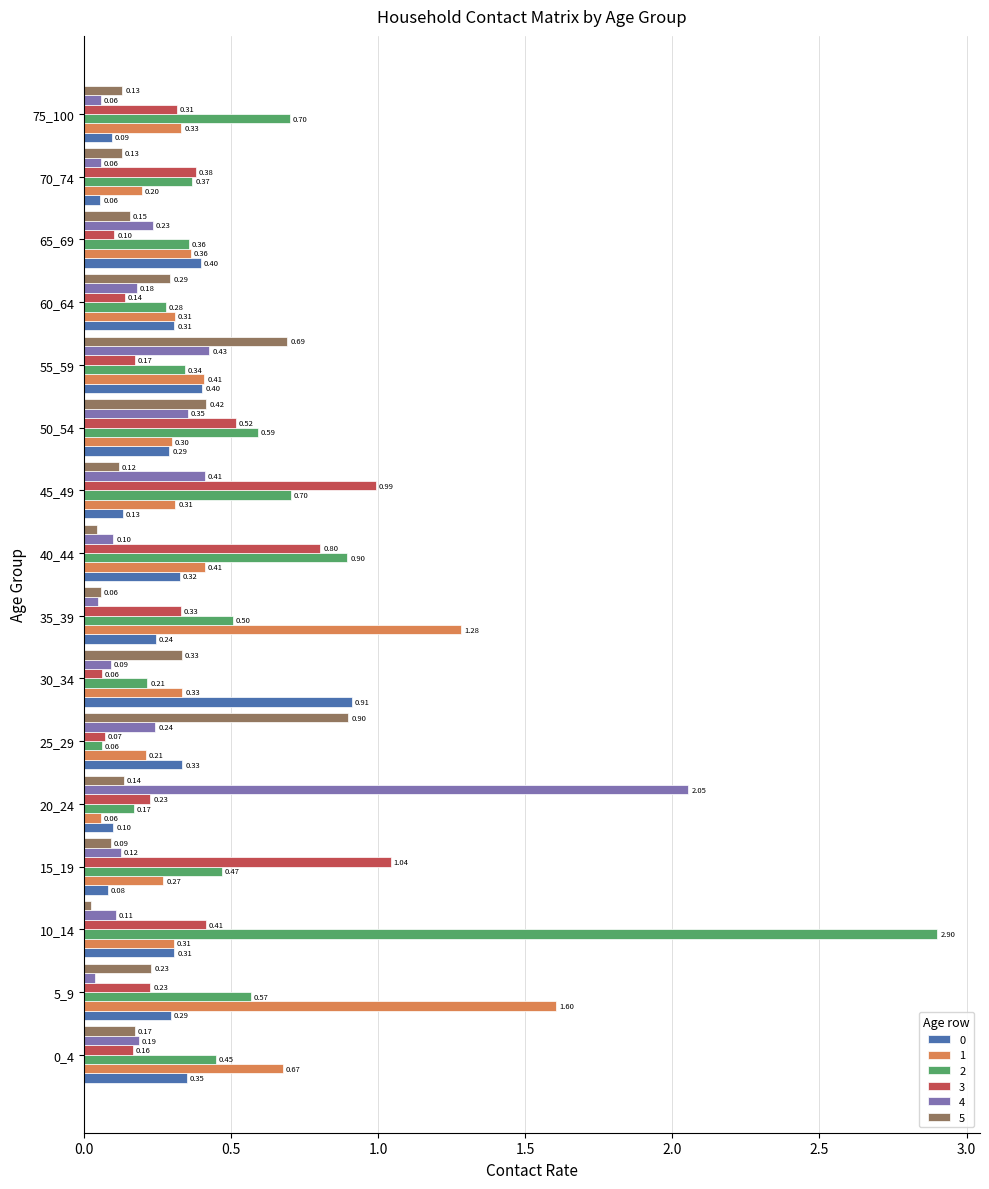

Is it true that 3 equals 0.1 at 35_39?

False